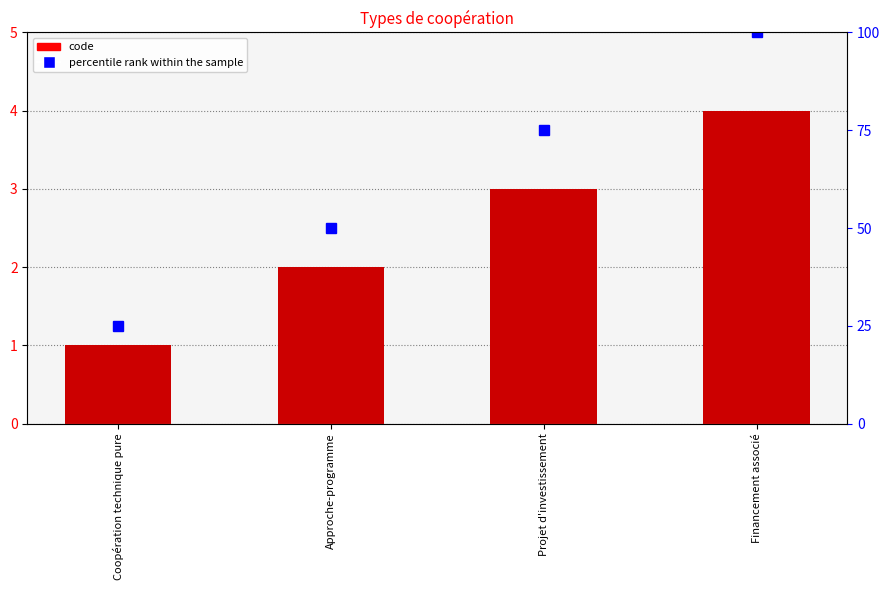

Are the bars grouped side by side (vs. stacked)?

No